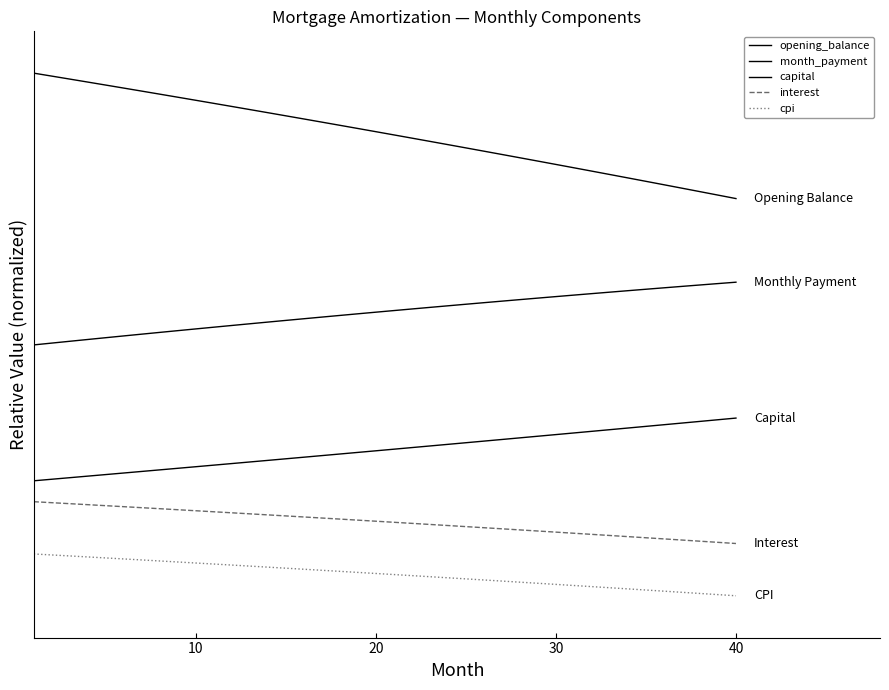

True or false: capital has more than 1 interior local peaks.

False